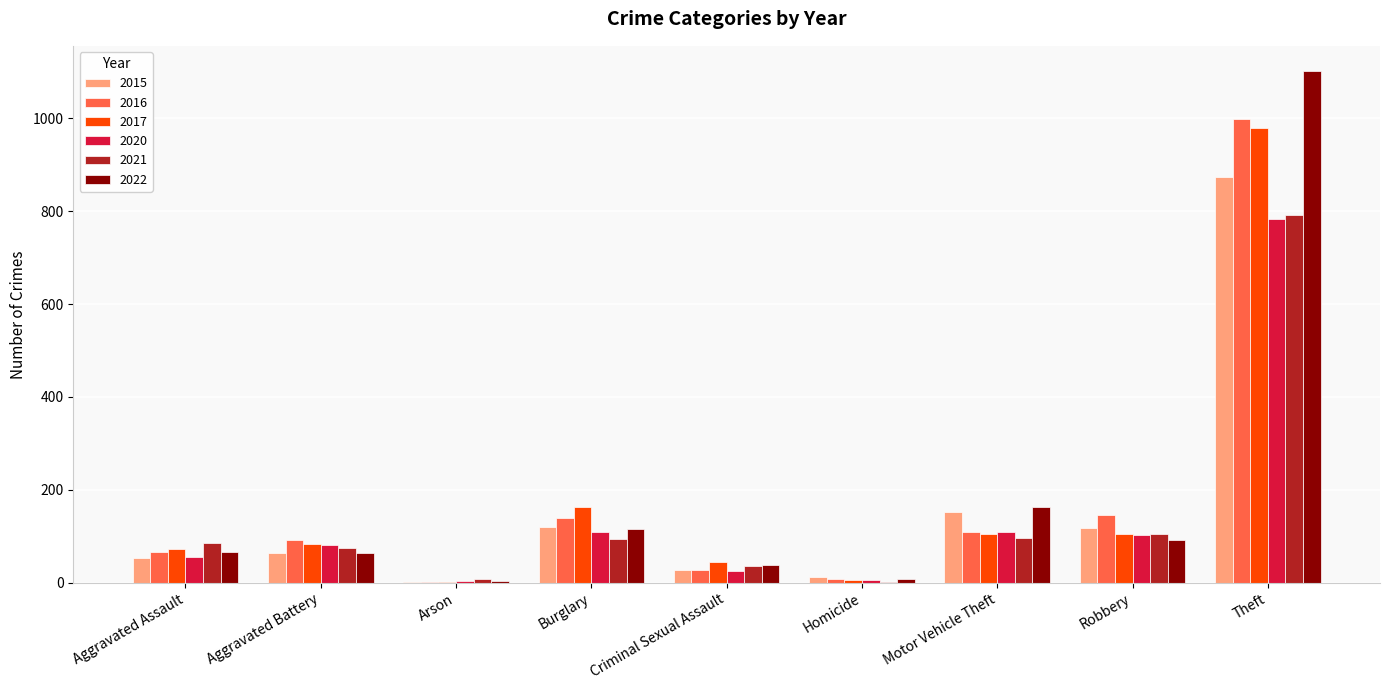

How many groups of bars are there?

9